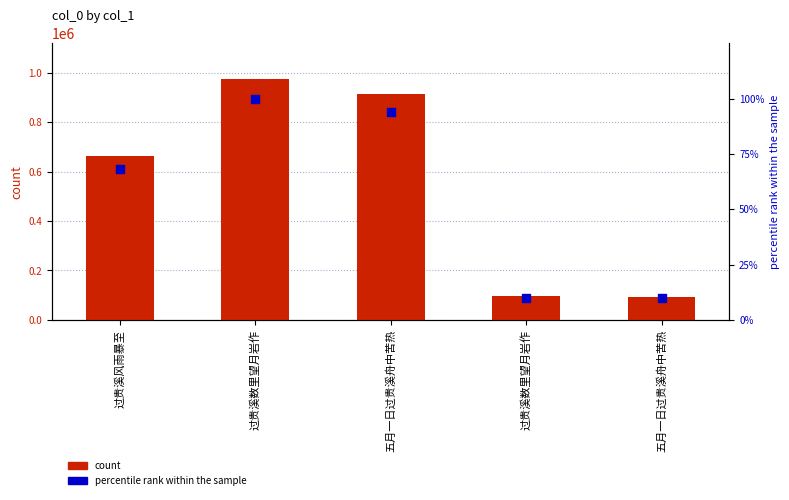

Which series has the widest spread of Y values?

col_0